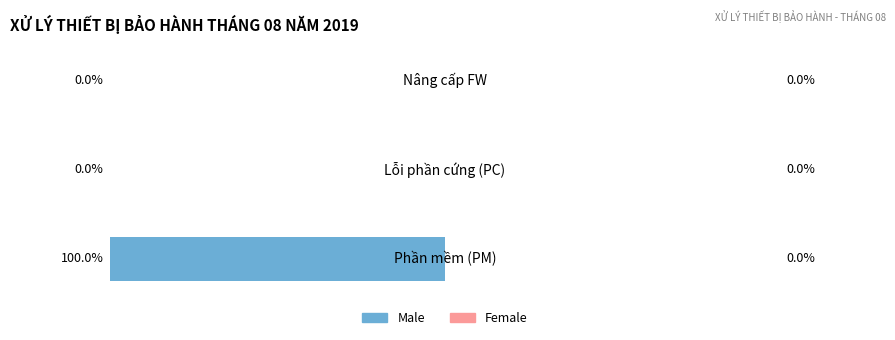

Are the bars horizontal?

Yes